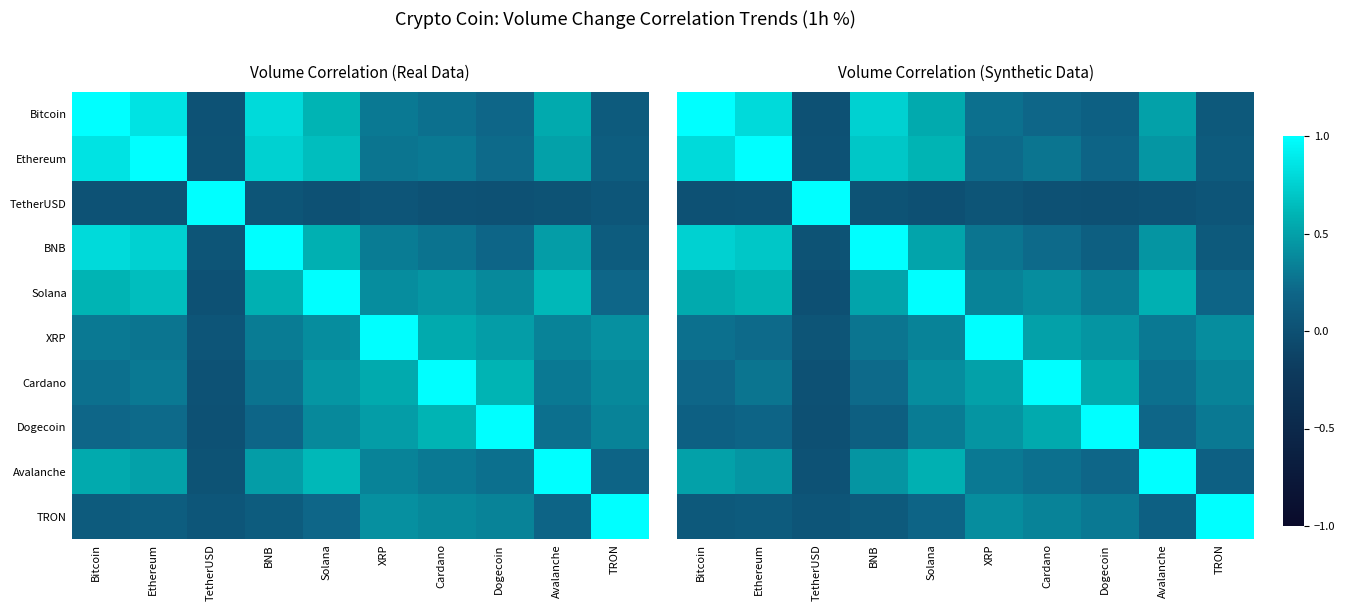

True or false: Solana has a value of 0.3 at Solana.

False